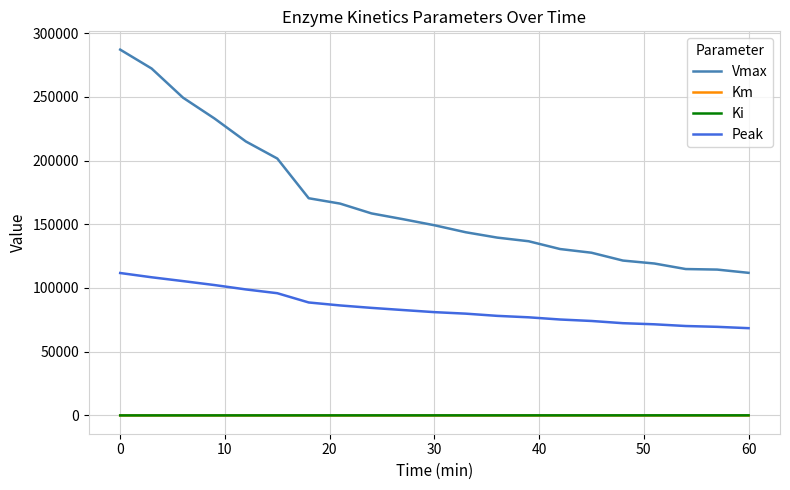

What is the maximum value shown in the chart?

287029.6